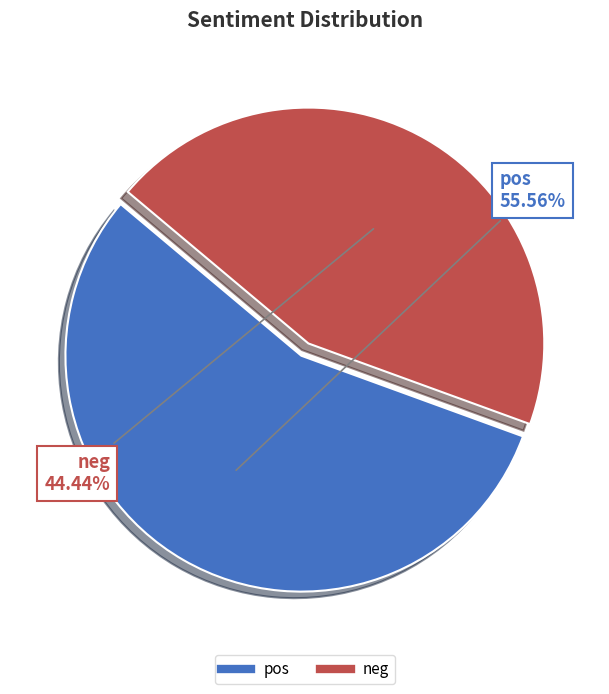

Between neg and pos, which is larger?

pos